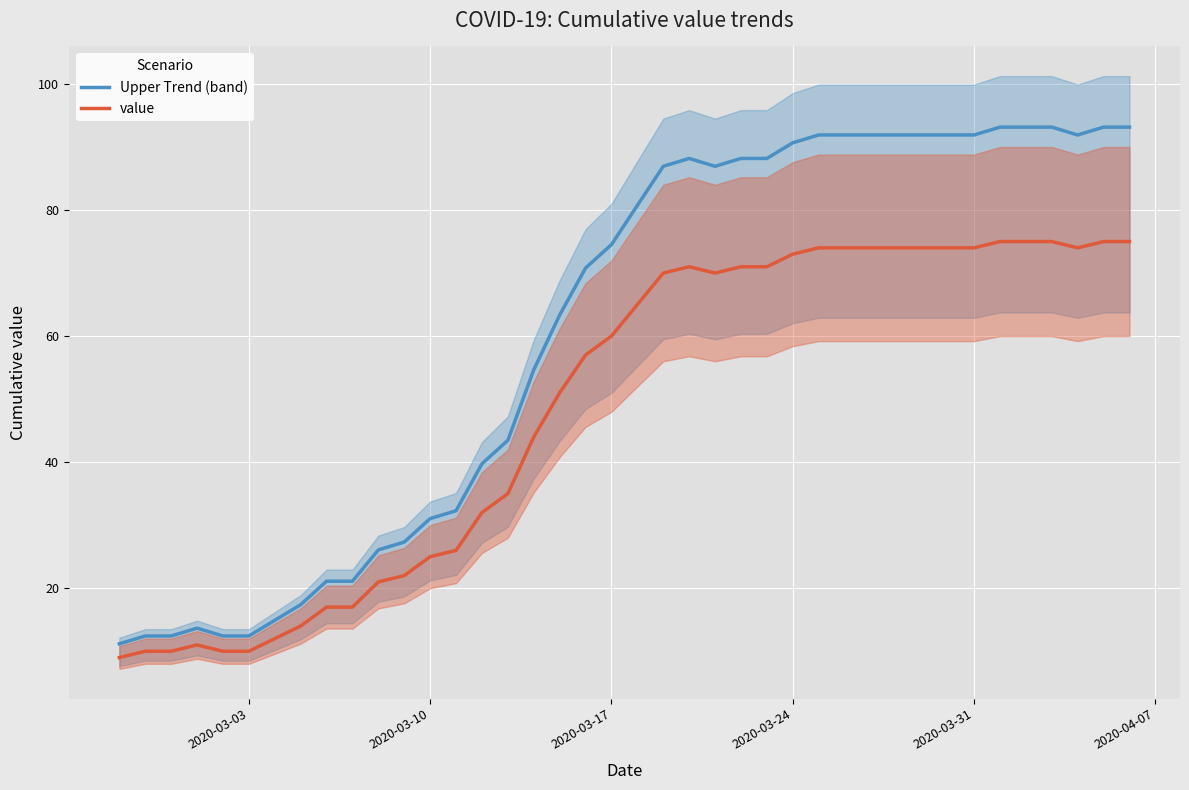

What is the average value of the value series?

48.8